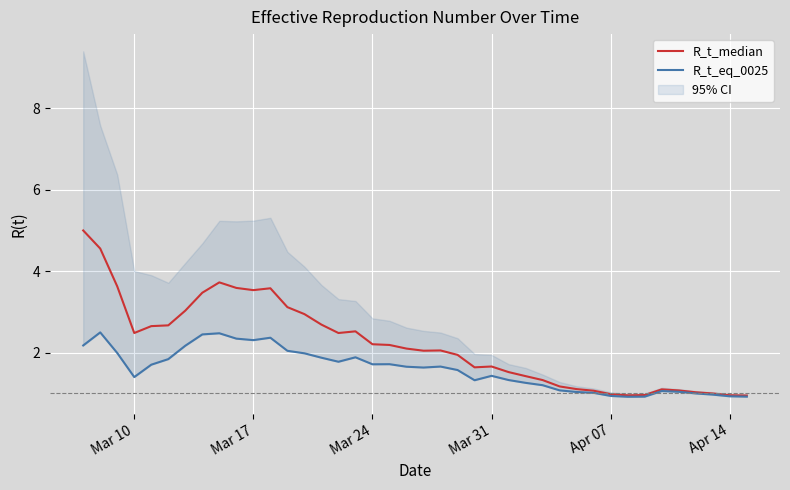

How many interior local valleys does the R_t_eq_0025 series have?

7